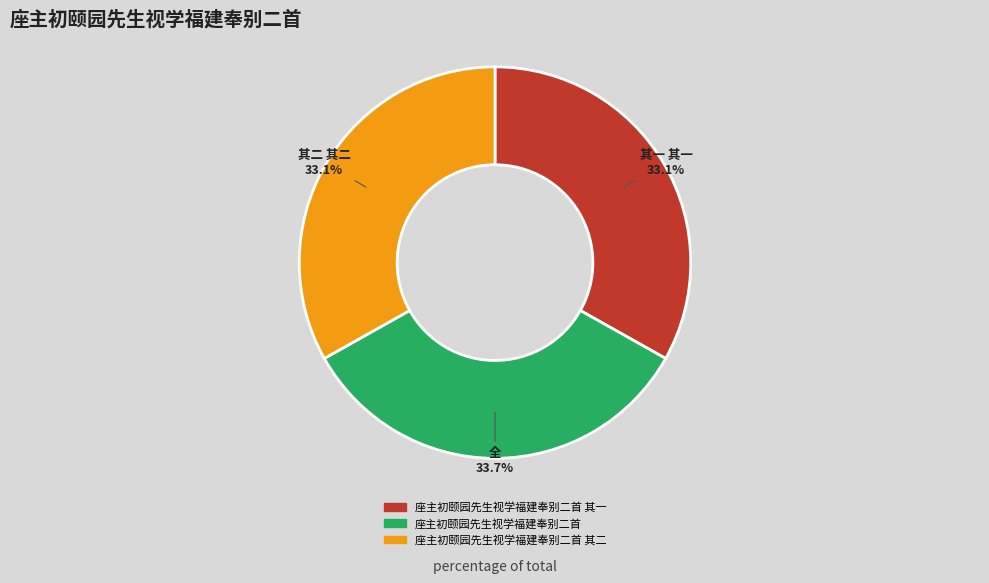

Which has a higher value, 座主初颐园先生视学福建奉别二首 其二 or 座主初颐园先生视学福建奉别二首?

座主初颐园先生视学福建奉别二首